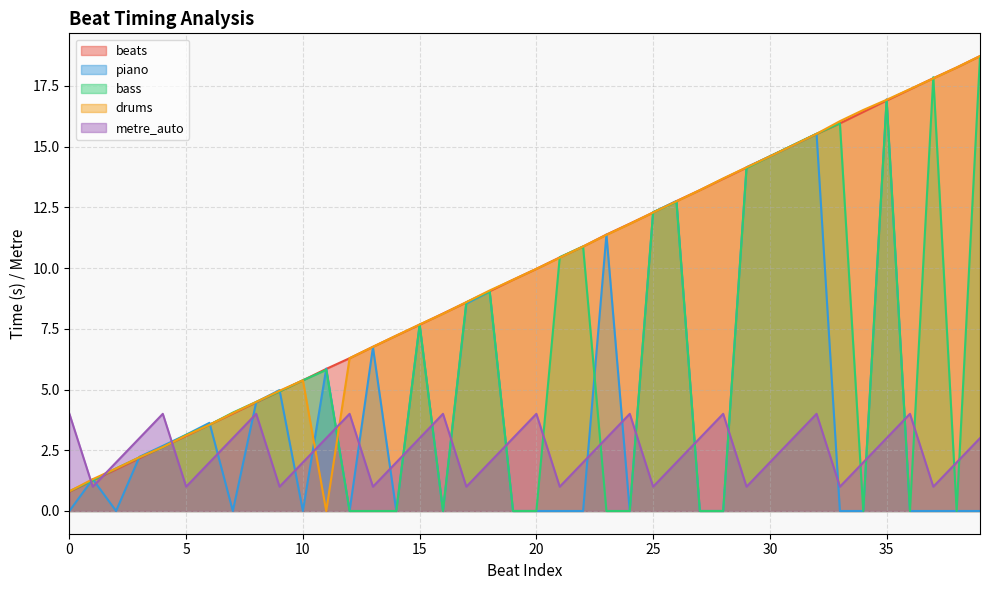

Reading left to right, list all the values displayed in this chart.

beats: 0=0.8	1=1.2	2=1.7	3=2.2	4=2.6	5=3.1	6=3.5	7=4.0	8=4.5	9=4.9	10=5.4	11=5.8	12=6.3	13=6.8	14=7.2	15=7.7	16=8.1	17=8.6	18=9.1	19=9.5	20=10.0	21=10.4	22=10.9	23=11.4	24=11.8	25=12.3	26=12.8	27=13.2	28=13.7	29=14.1	30=14.6	31=15.1	32=15.5	33=16.0	34=16.4	35=16.9	36=17.4	37=17.8	38=18.3	39=18.7
piano: 0=0.0	1=1.3	2=0.0	3=2.2	4=2.7	5=3.1	6=3.6	7=0.0	8=4.5	9=5.0	10=0.0	11=5.9	12=0.0	13=6.7	14=0.0	15=7.7	16=0.0	17=8.5	18=9.0	19=0.0	20=0.0	21=0.0	22=0.0	23=11.4	24=0.0	25=12.3	26=12.8	27=0.0	28=0.0	29=14.2	30=14.6	31=15.1	32=15.5	33=0.0	34=0.0	35=16.9	36=0.0	37=0.0	38=0.0	39=0.0
bass: 0=0.8	1=1.3	2=1.8	3=2.2	4=2.6	5=3.1	6=3.5	7=4.0	8=4.5	9=4.9	10=5.4	11=5.8	12=0.0	13=0.0	14=0.0	15=7.7	16=0.0	17=8.6	18=9.0	19=0.0	20=0.0	21=10.4	22=10.9	23=0.0	24=0.0	25=12.3	26=12.7	27=0.0	28=0.0	29=14.1	30=14.6	31=15.1	32=15.5	33=16.0	34=0.0	35=16.9	36=0.0	37=17.9	38=0.0	39=18.7
drums: 0=0.8	1=1.3	2=1.8	3=2.2	4=2.6	5=3.1	6=3.5	7=4.0	8=4.5	9=5.0	10=5.4	11=0.0	12=6.3	13=6.8	14=7.2	15=7.7	16=8.1	17=8.6	18=9.1	19=9.5	20=10.0	21=10.4	22=10.9	23=11.4	24=11.8	25=12.3	26=12.8	27=13.2	28=13.7	29=14.2	30=14.6	31=15.1	32=15.5	33=16.1	34=16.5	35=16.9	36=17.4	37=17.8	38=18.3	39=18.7
metre_auto: 0=4.0	1=1.0	2=2.0	3=3.0	4=4.0	5=1.0	6=2.0	7=3.0	8=4.0	9=1.0	10=2.0	11=3.0	12=4.0	13=1.0	14=2.0	15=3.0	16=4.0	17=1.0	18=2.0	19=3.0	20=4.0	21=1.0	22=2.0	23=3.0	24=4.0	25=1.0	26=2.0	27=3.0	28=4.0	29=1.0	30=2.0	31=3.0	32=4.0	33=1.0	34=2.0	35=3.0	36=4.0	37=1.0	38=2.0	39=3.0